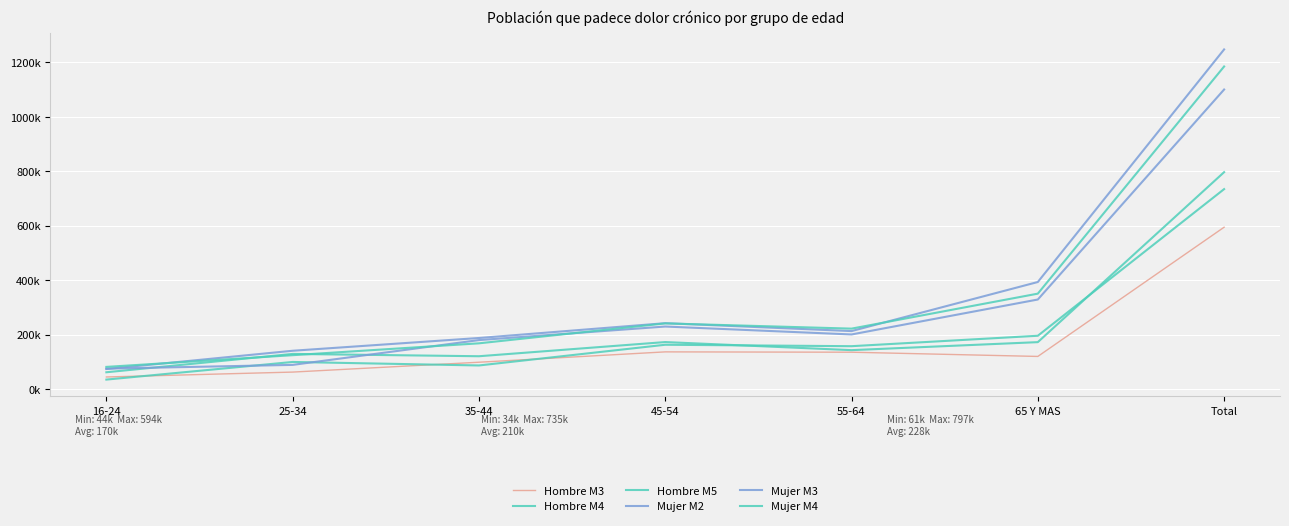

Does the chart display data point markers on the line(s)?

No